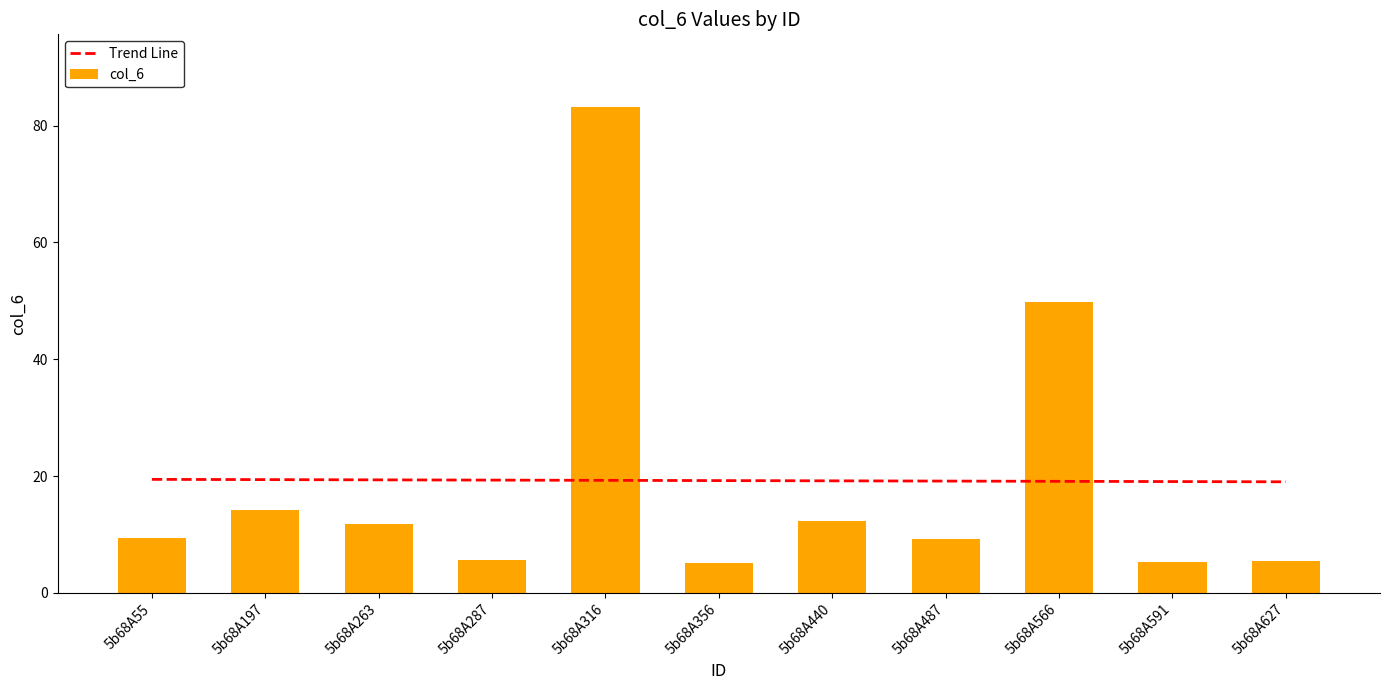

Reading left to right, list all the values displayed in this chart.

5b68A55=9.3	5b68A197=14.2	5b68A263=11.8	5b68A287=5.6	5b68A316=83.1	5b68A356=5.2	5b68A440=12.3	5b68A487=9.3	5b68A566=49.8	5b68A591=5.3	5b68A627=5.4